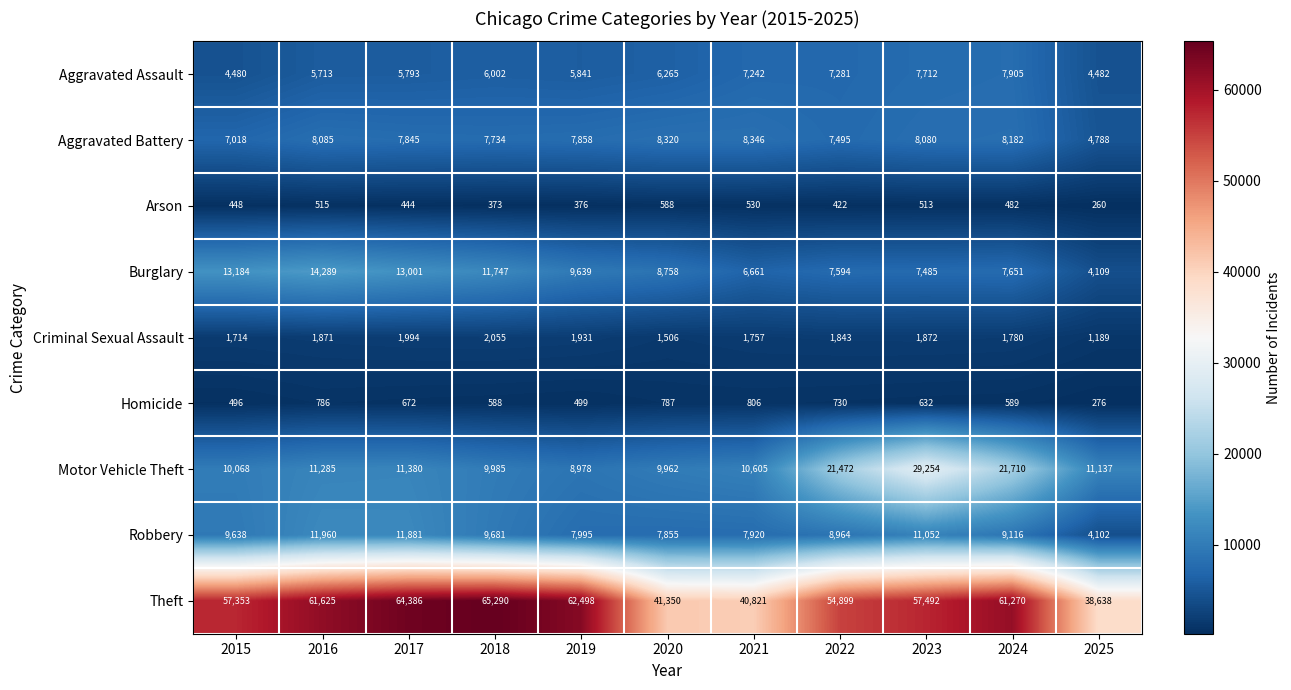

Which series changed the most between 2021 and 2025?

Robbery